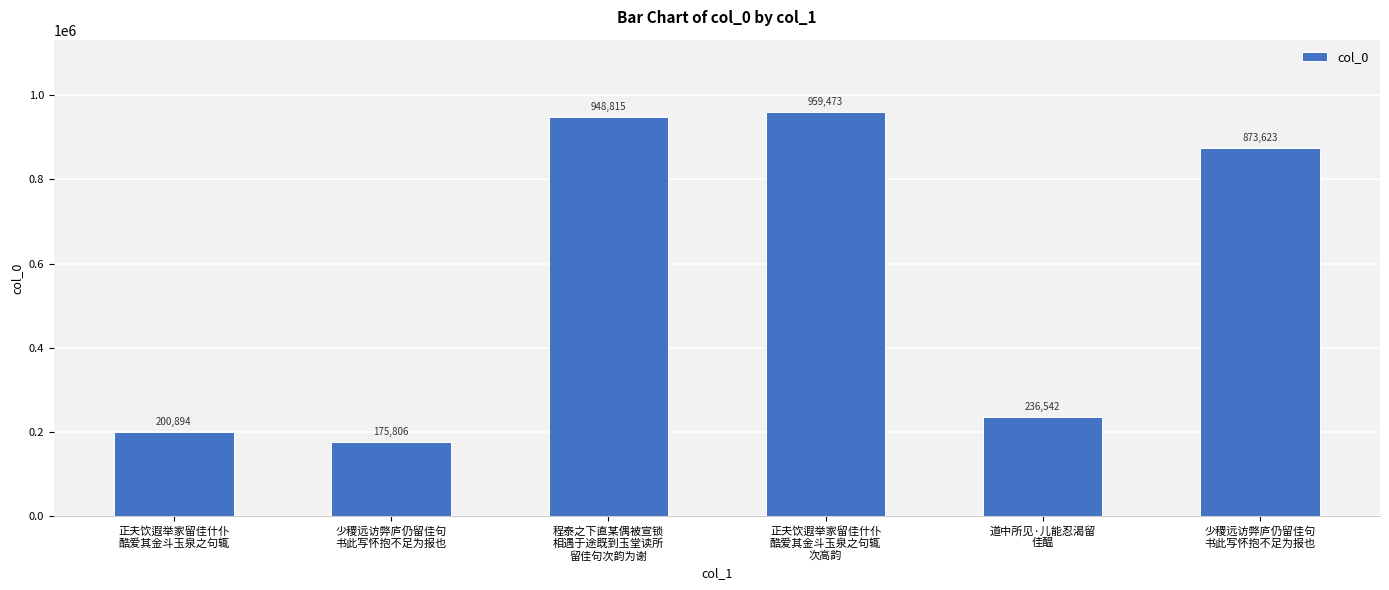

Count the number of categories in the chart.

6